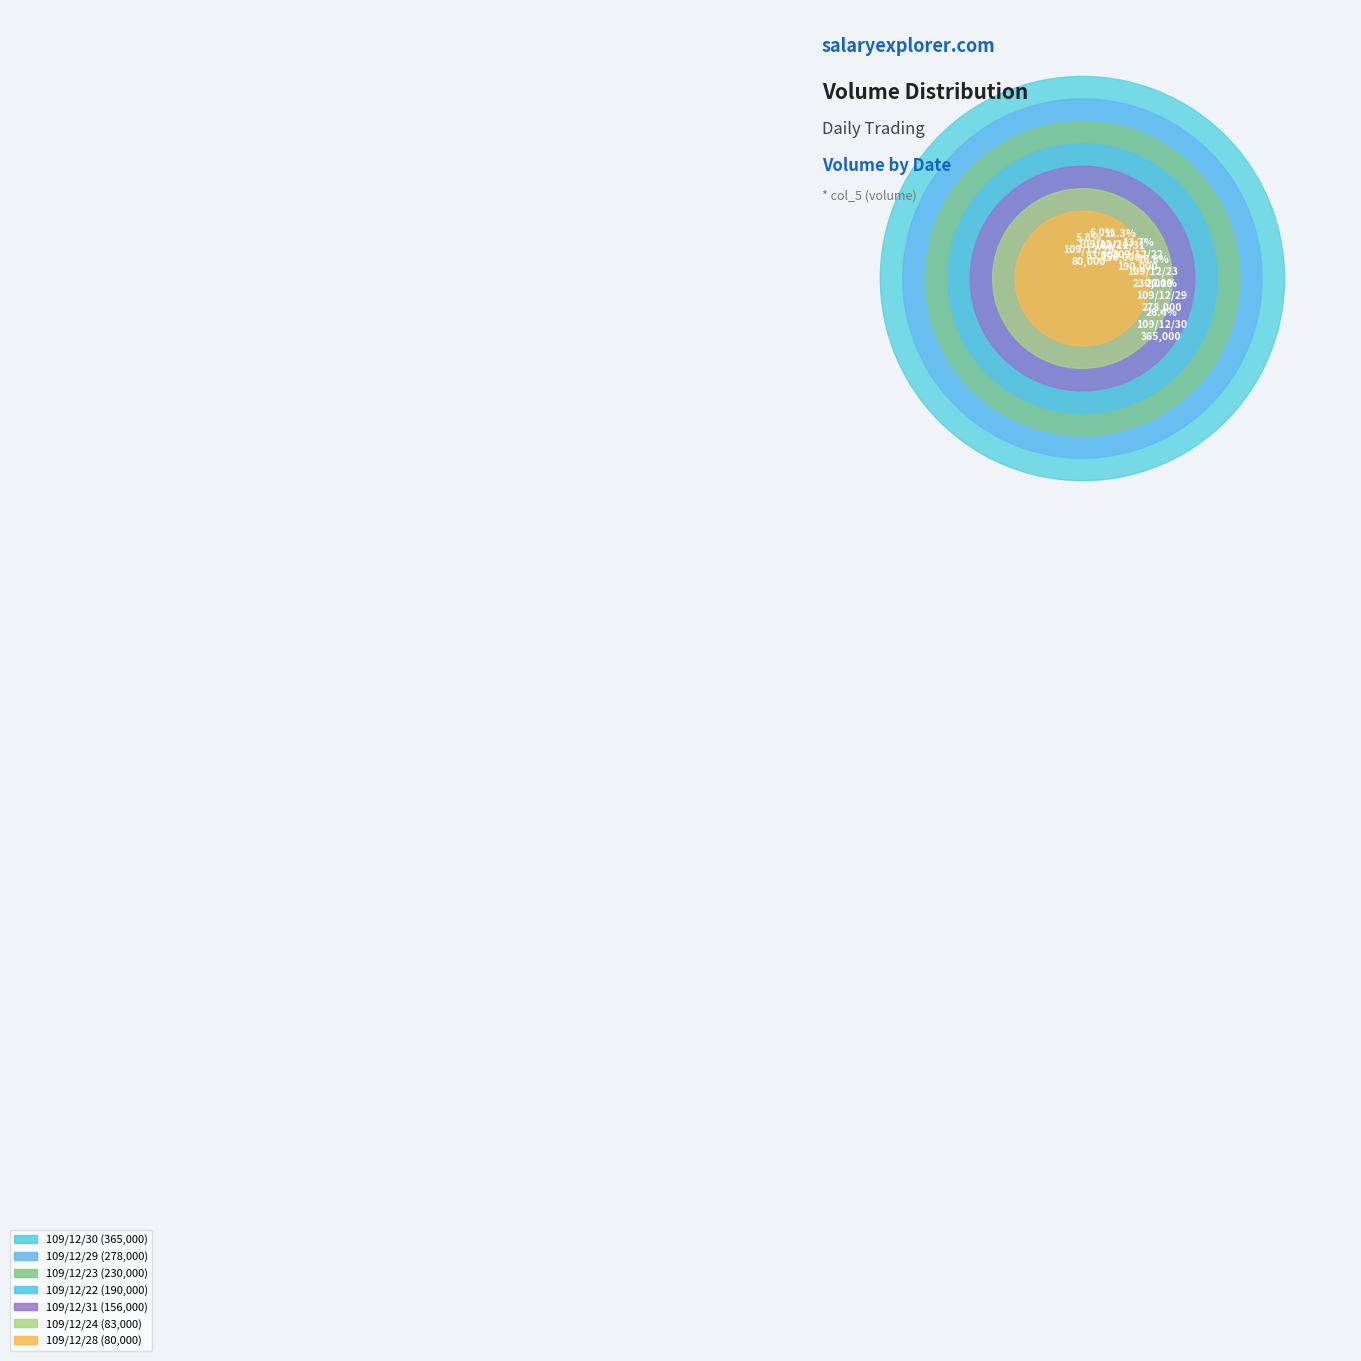

To the nearest percent, what portion does 109/12/31 represent?

11%